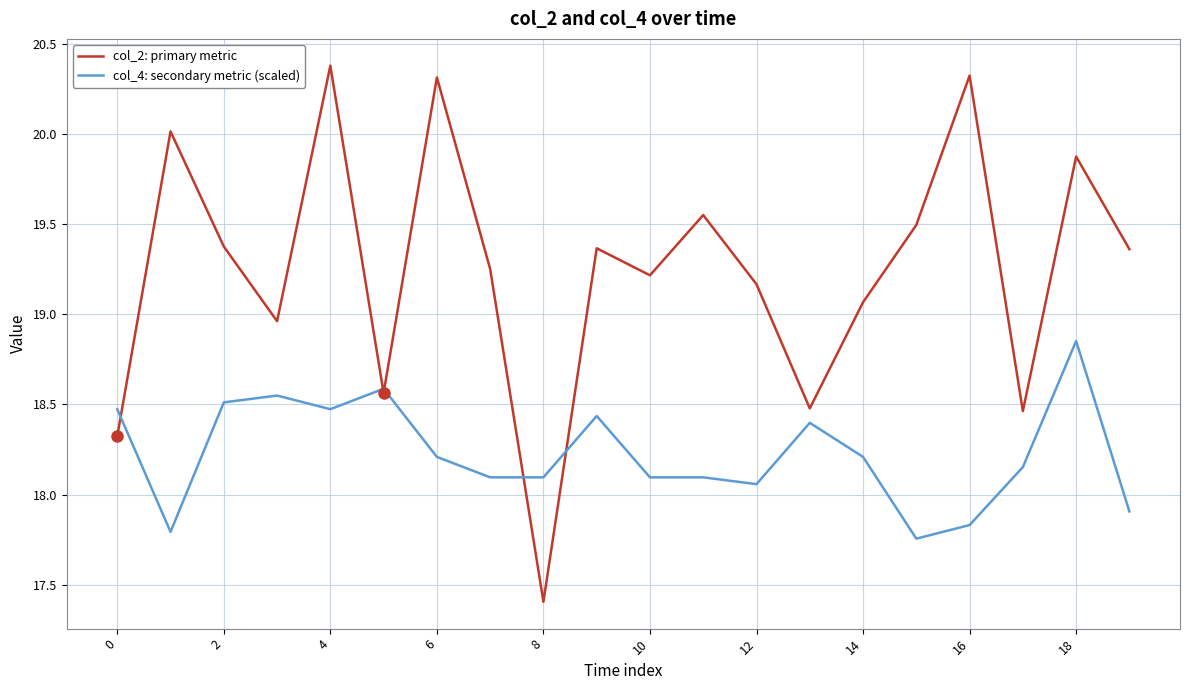

How many lines are shown in the chart?

2